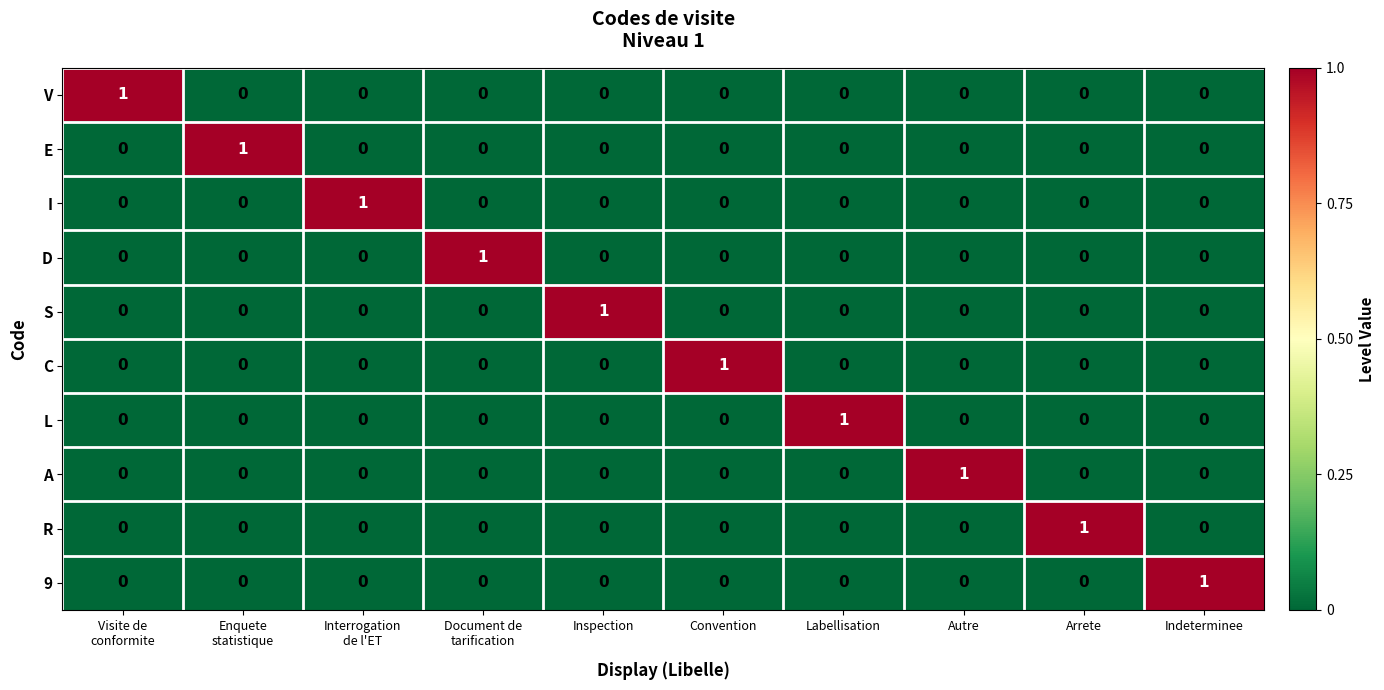

Count the R values in the range 0 to 1.

10